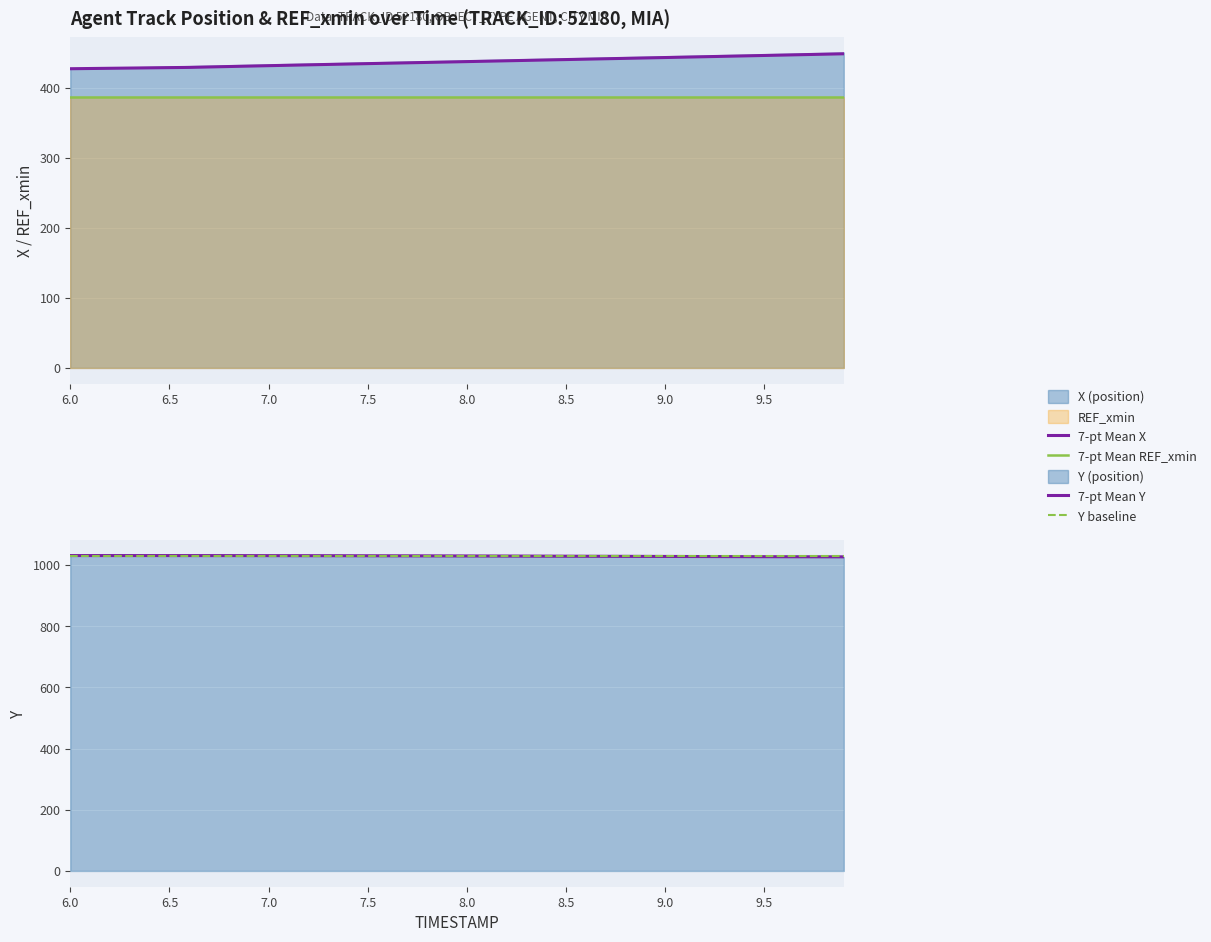

Which label corresponds to the largest value in the chart?

6.0